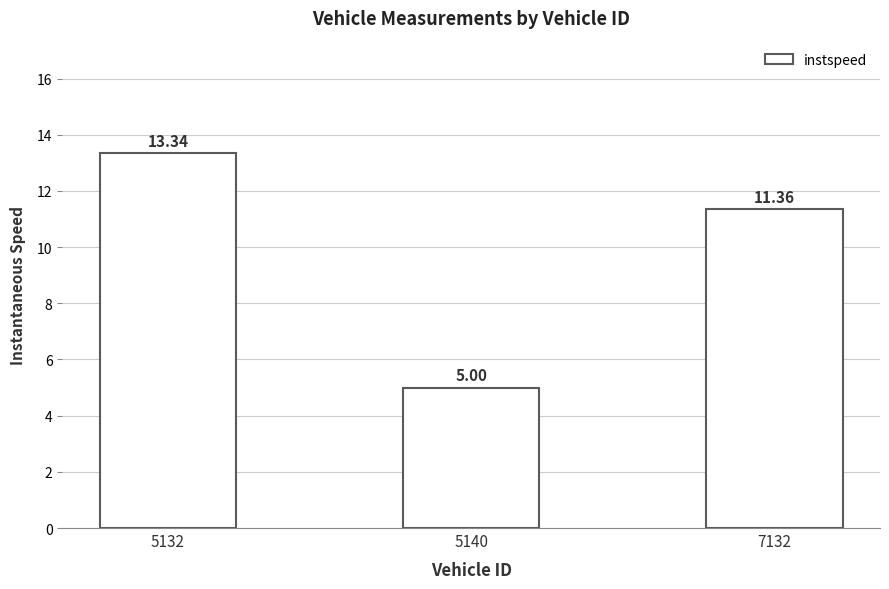

At which category does the chart reach its minimum across all series?

5140